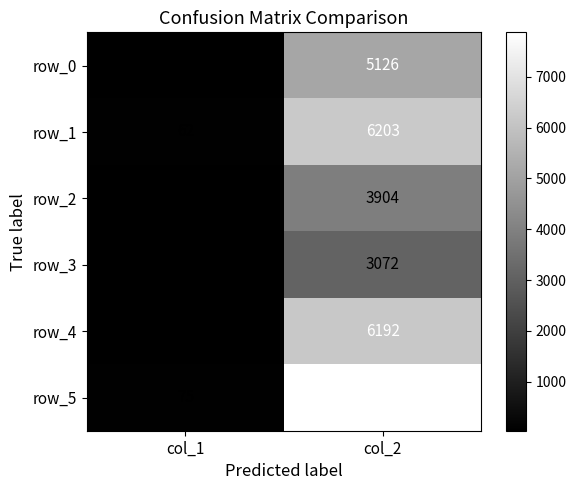

The value of row_4 at col_1 is 53. True or false?

True